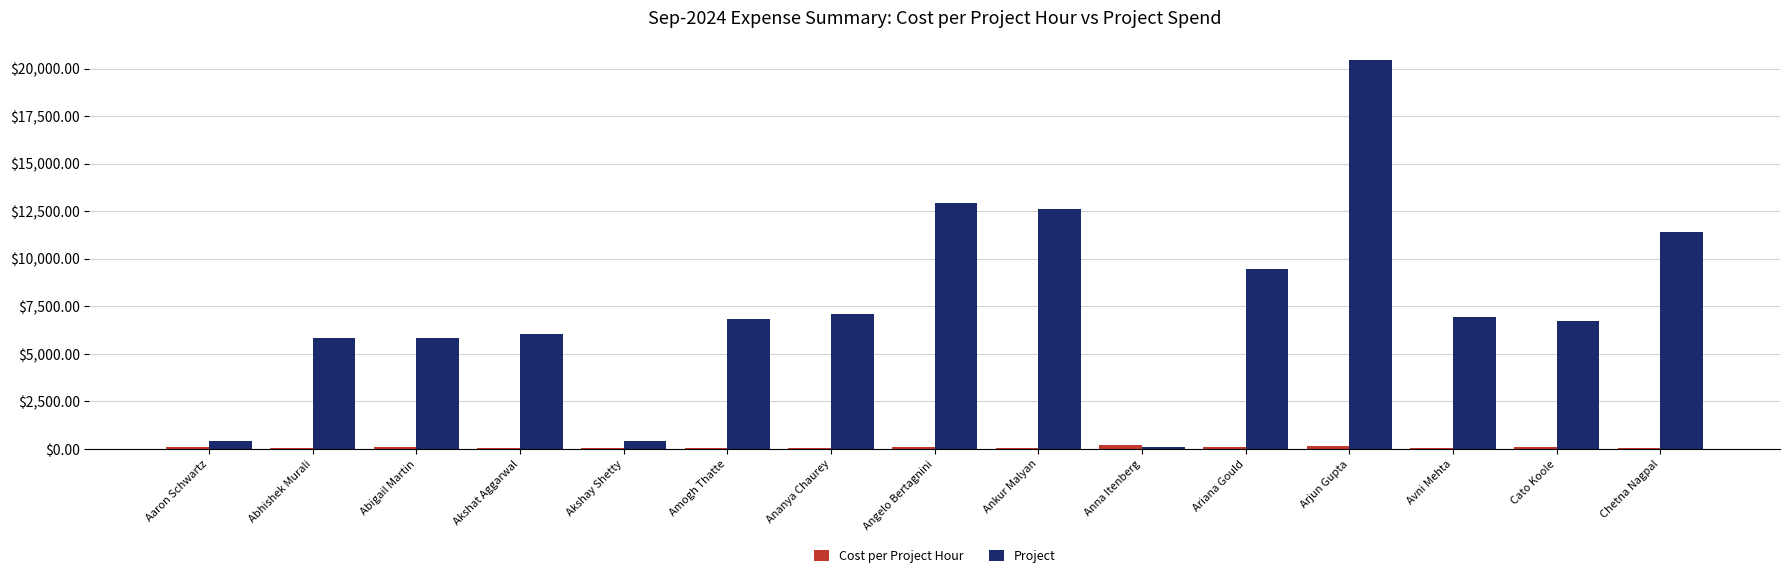

Which category has the highest value across all series?

Arjun Gupta